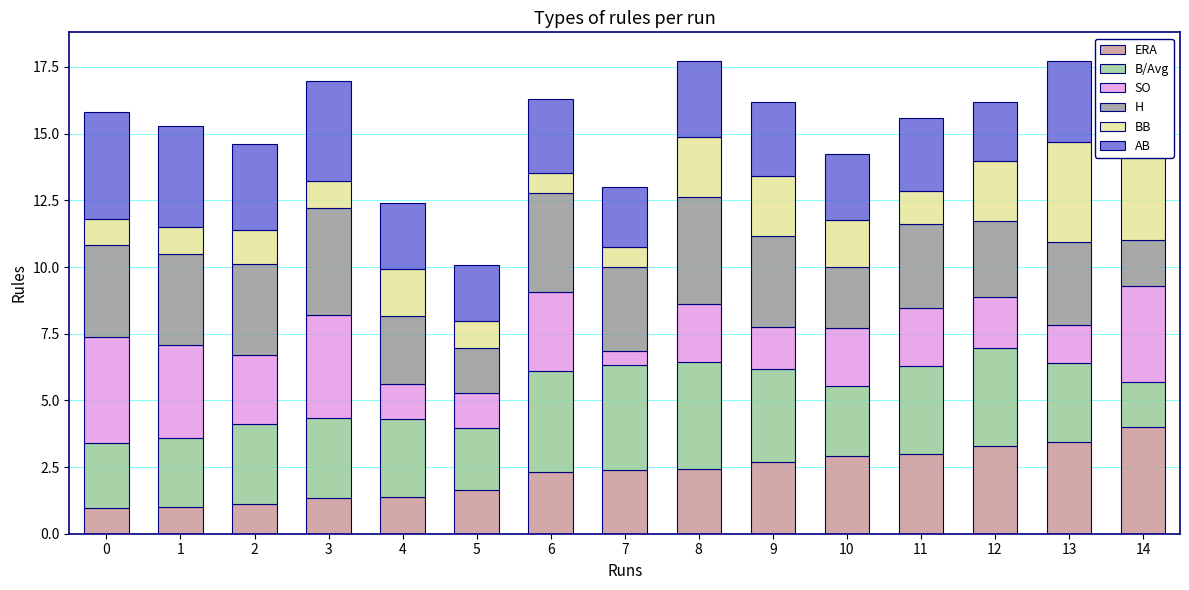

At which category is the sum across all series the highest?

14